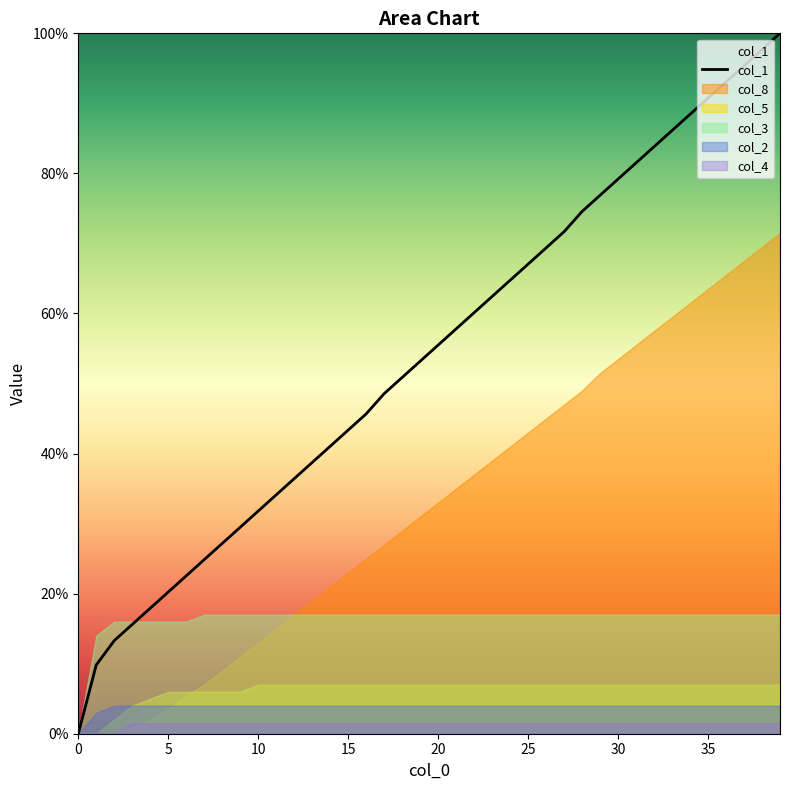

At which category does the chart reach its peak across all series?

39